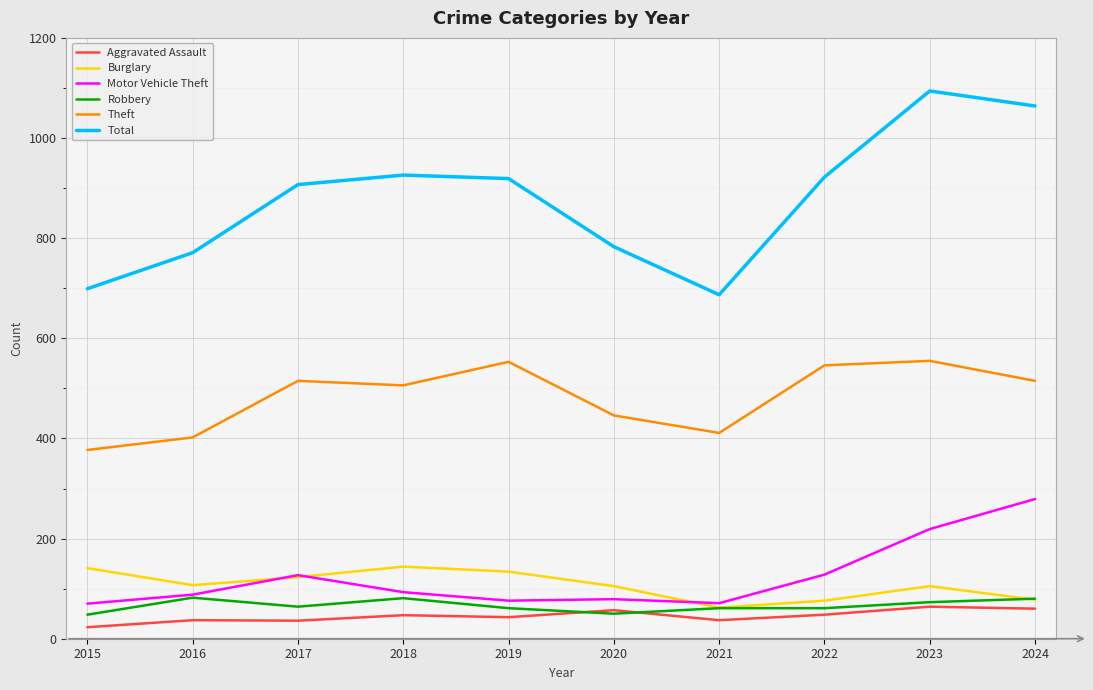

Read the Theft value at 2024.

515